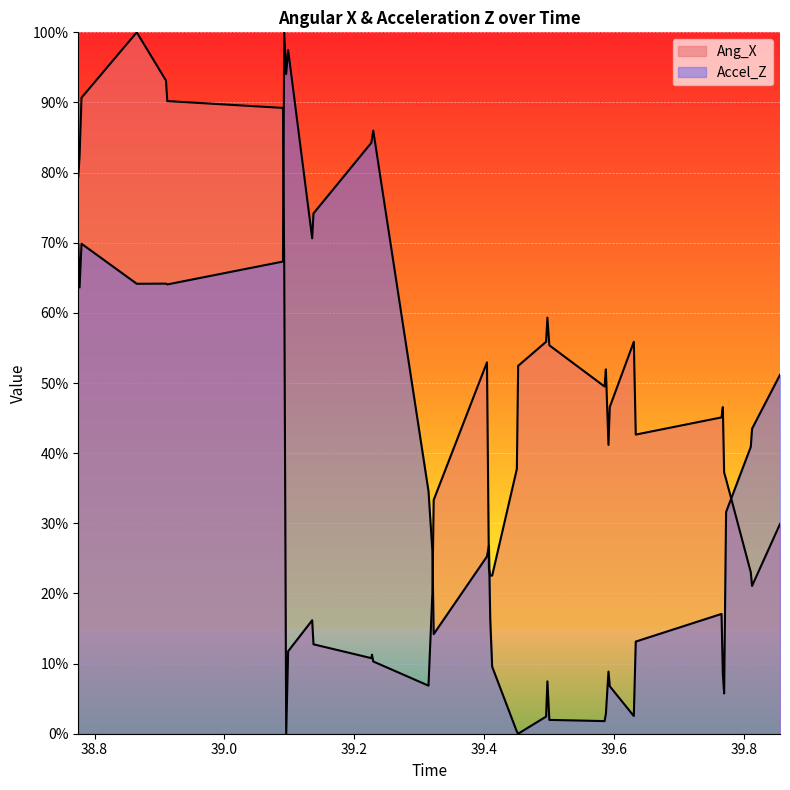

What is the total value across all series at 39.769?

43.0